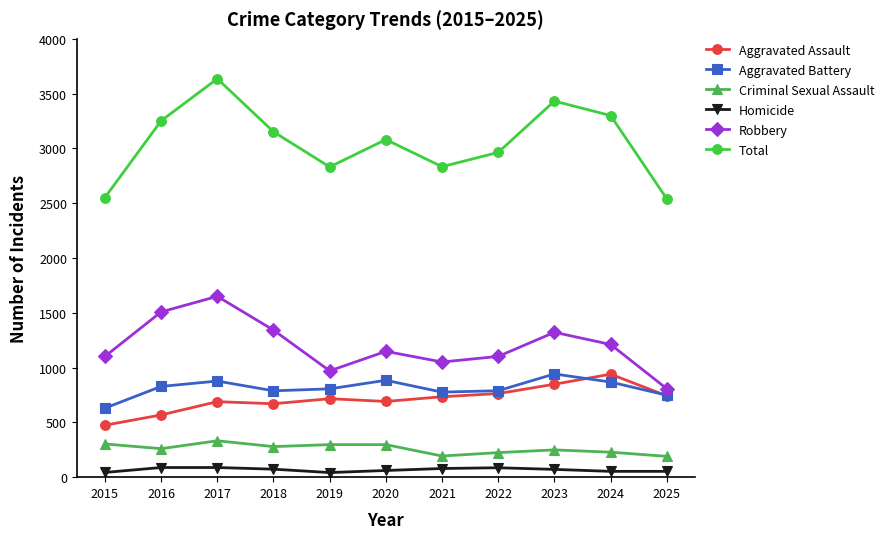

What is the difference between the second highest and second lowest values in the Aggravated Assault series?

280